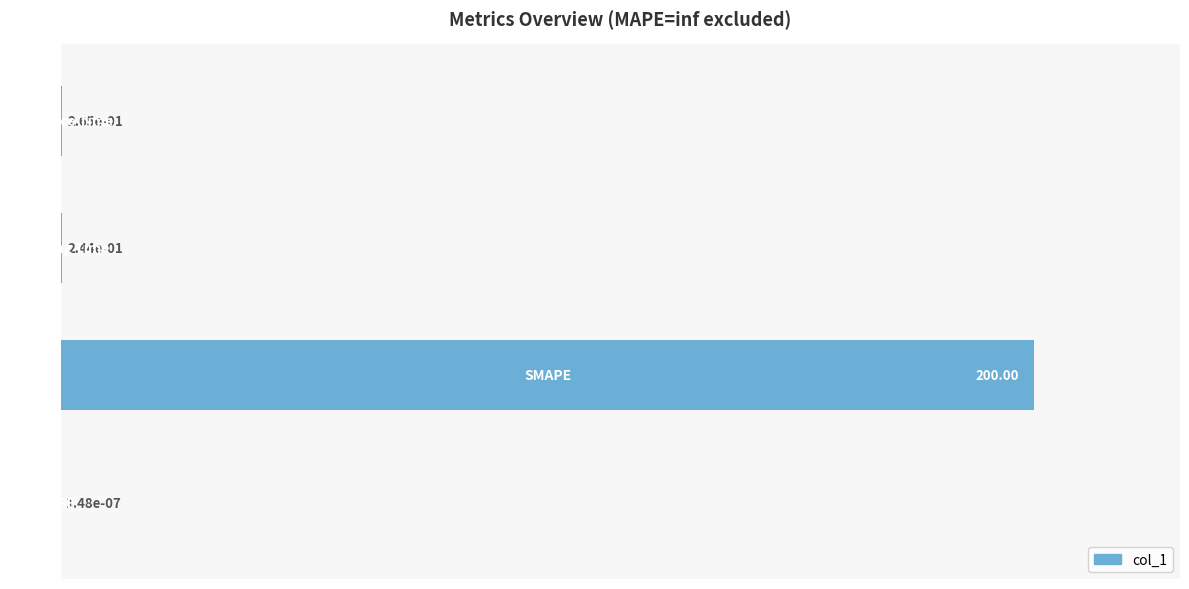

List the labels in order of value, largest first.

1, 3, 2, 0